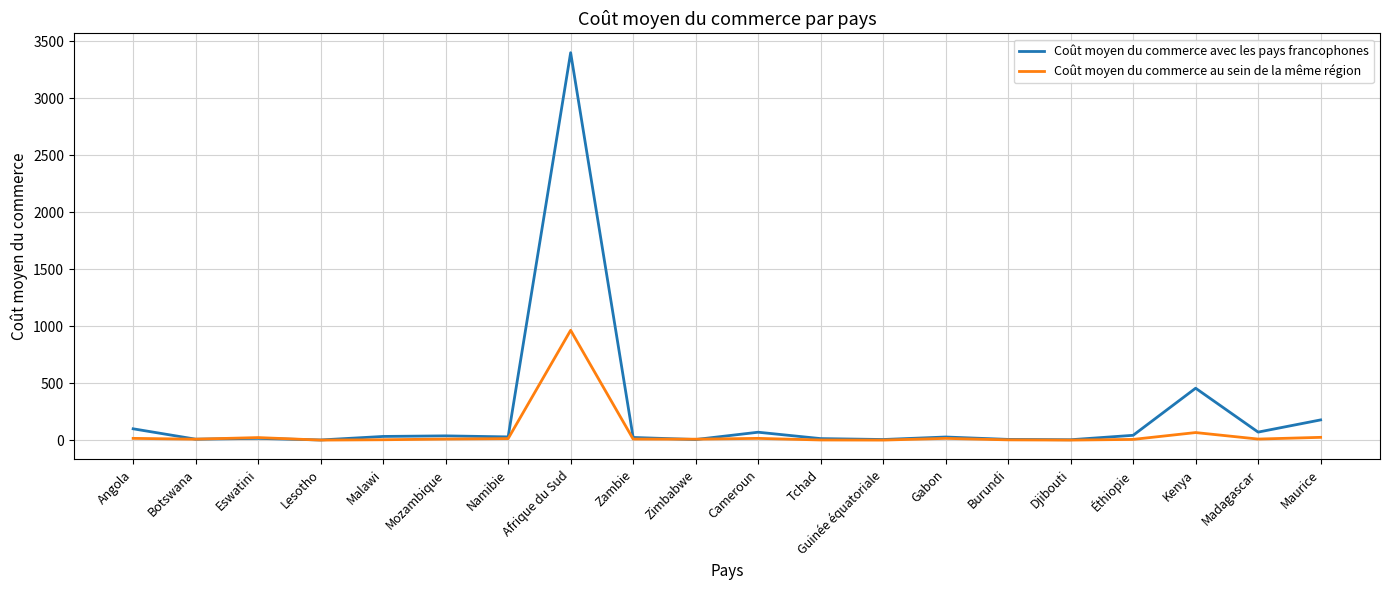

What is the spread (max minus min) of values at Afrique du Sud?

2435